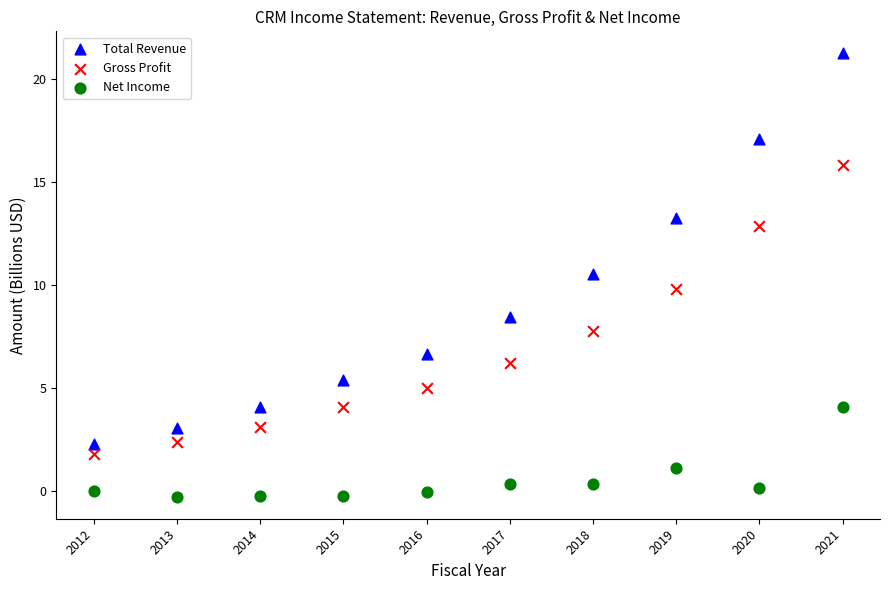

In the Total Revenue series, what Y value is closest to 11?

10.5